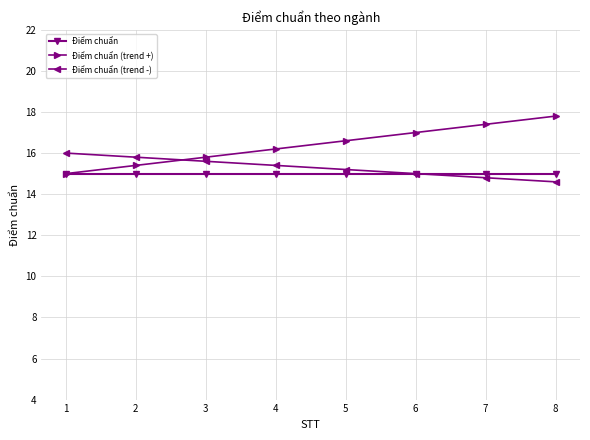

Is the value of Điểm chuẩn at 8 greater than the value of Điểm chuẩn (trend -) at 8?

Yes